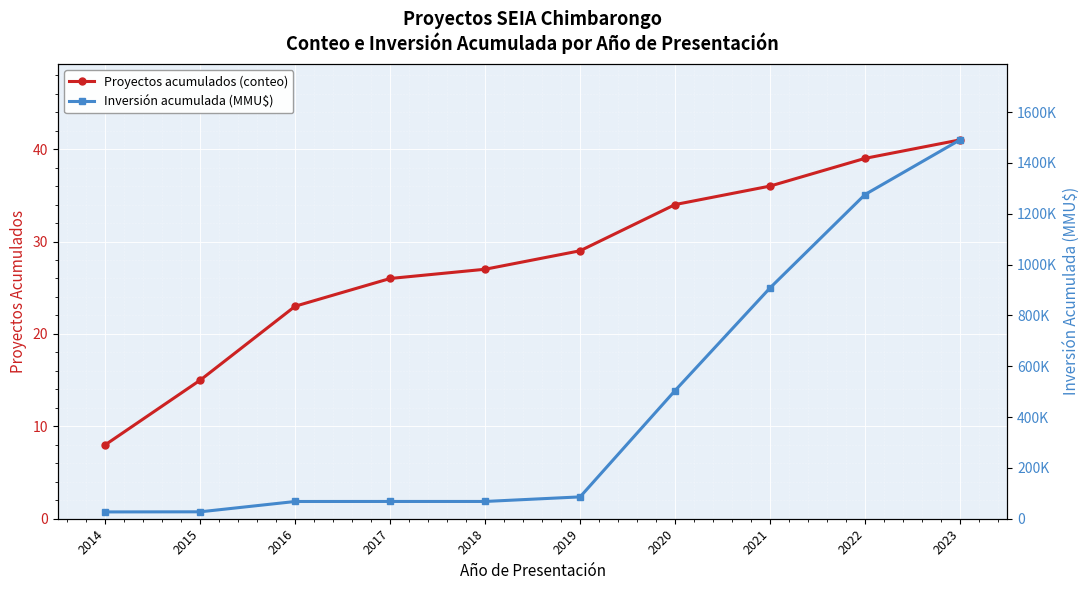

How many values in the Proyectos acumulados (conteo) series exceed 29?

4